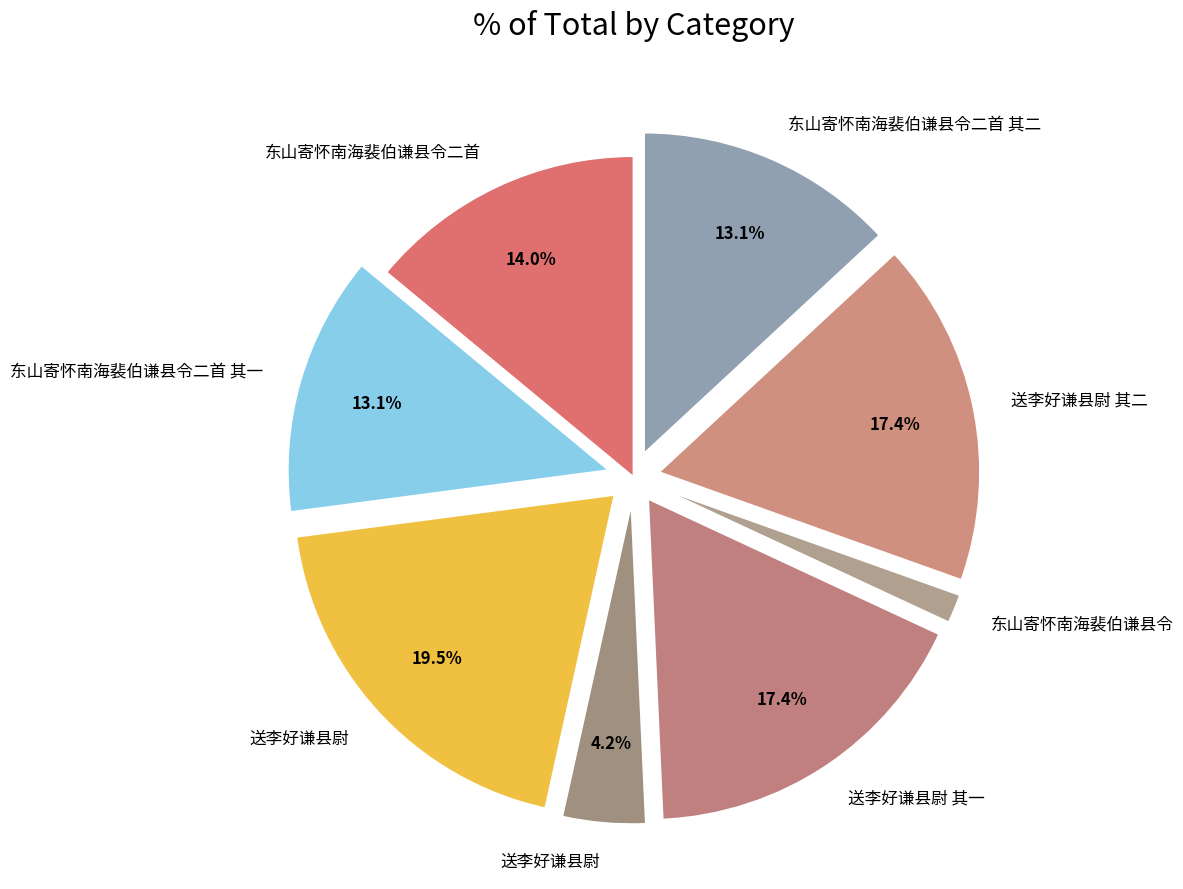

To the nearest percent, what is the difference between the largest and smallest slice percentages?

18%